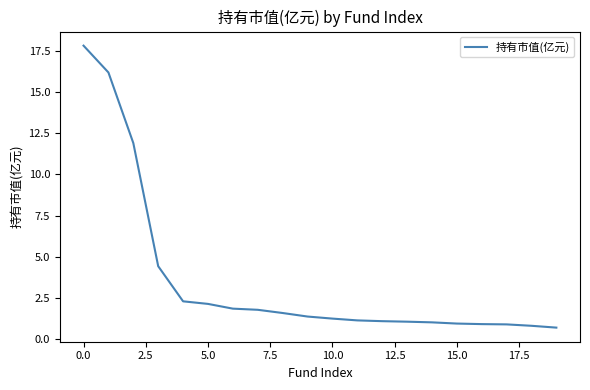

What is the maximum value shown in the chart?

17.8